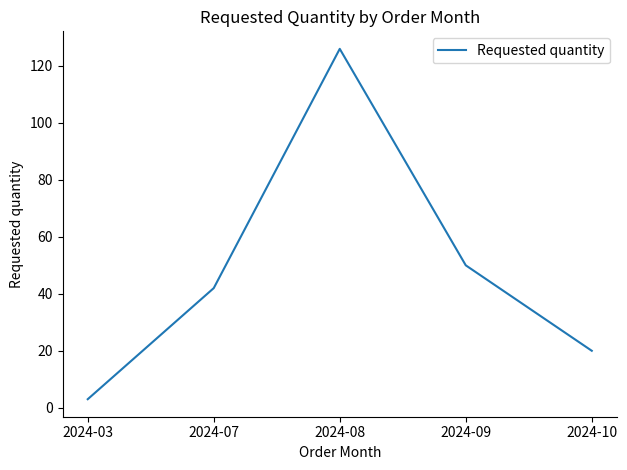

Which label corresponds to the largest value in the chart?

2024-08